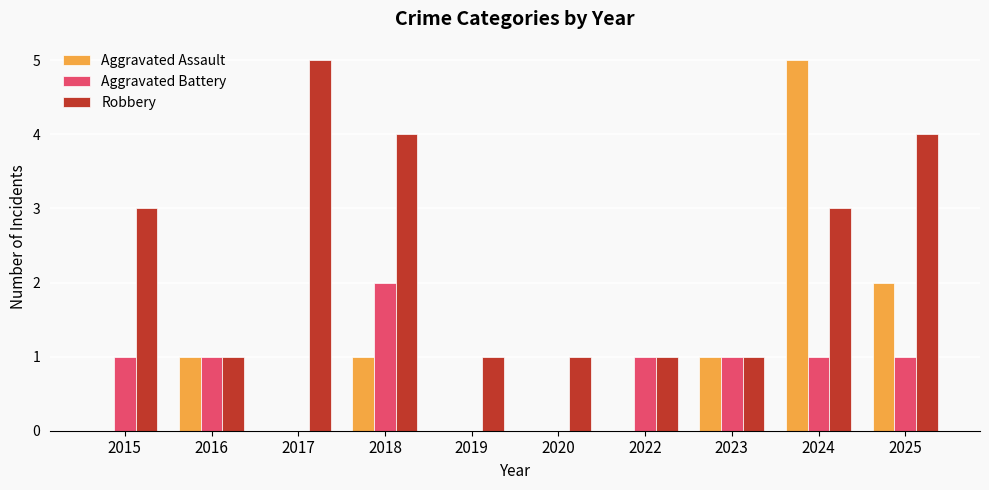

Reading right to left, what are all the values shown in this chart?

Aggravated Assault: 2	5	1	0	0	0	1	0	1	0
Aggravated Battery: 1	1	1	1	0	0	2	0	1	1
Robbery: 4	3	1	1	1	1	4	5	1	3